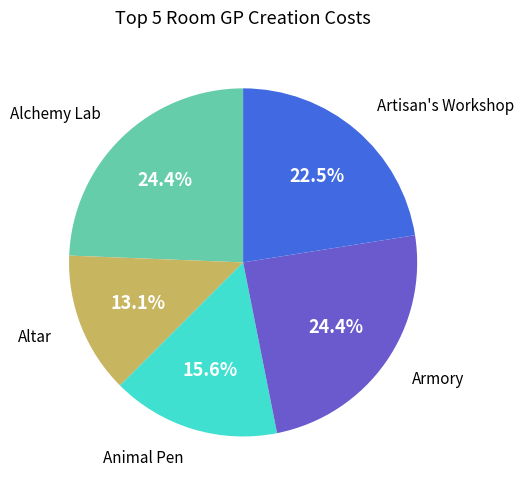

Is there a majority slice in this chart?

No